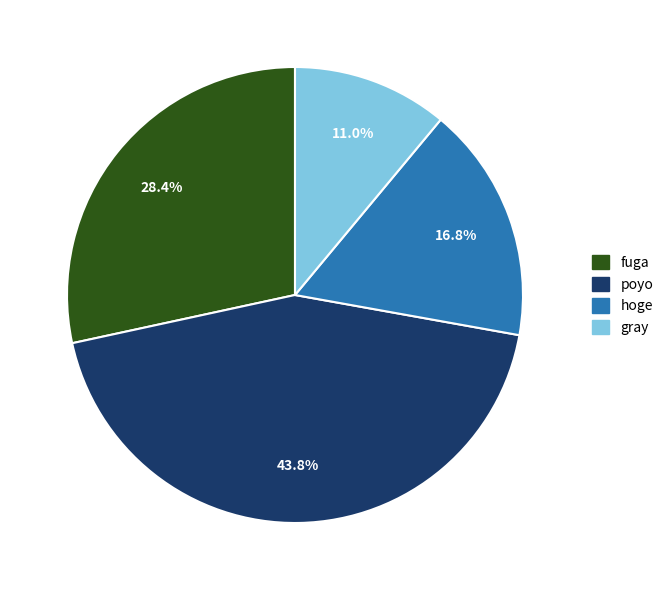

To the nearest percent, what is the difference between the largest and smallest slice percentages?

33%